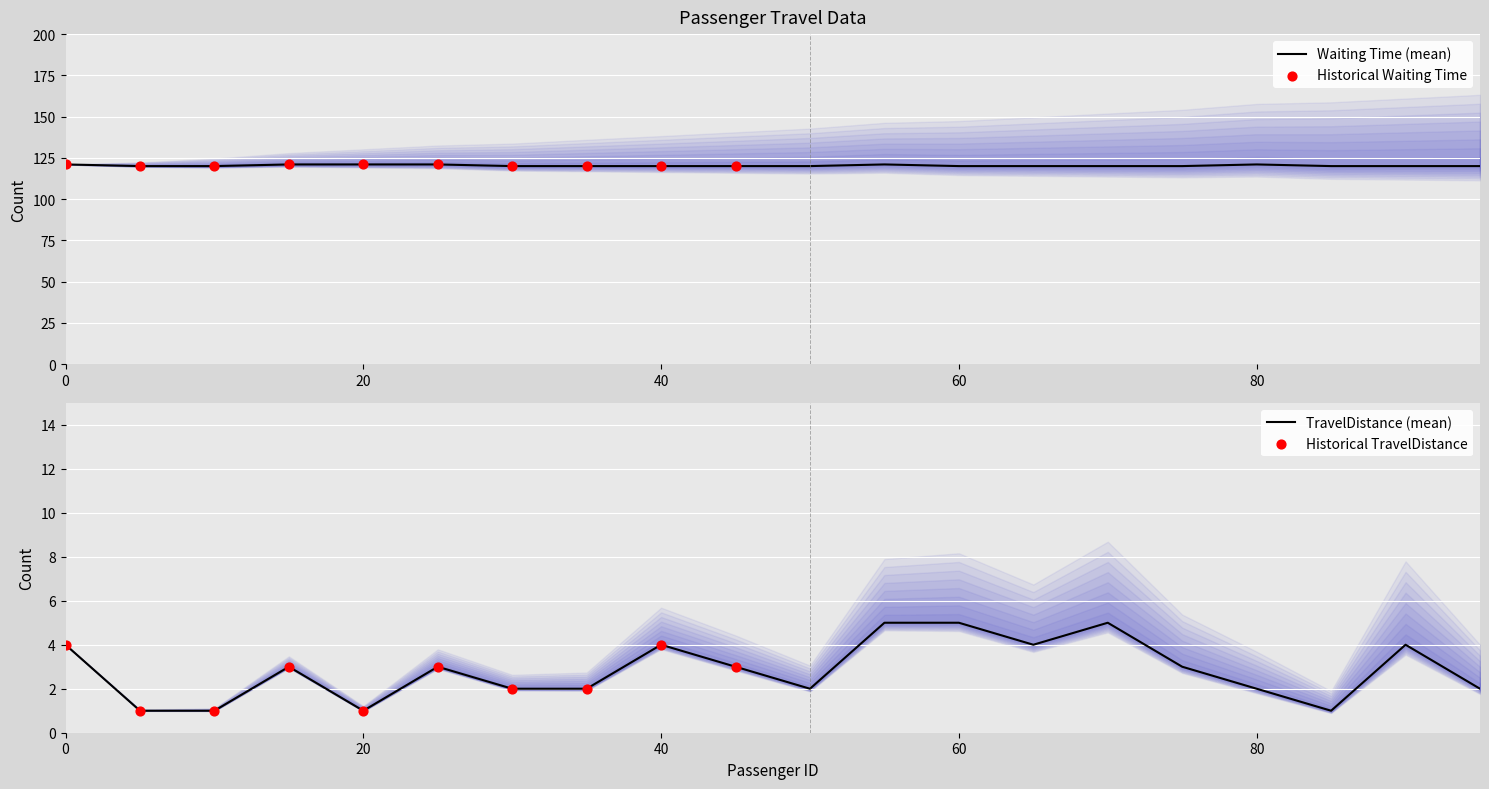

At which category is the sum across all series the highest?

55